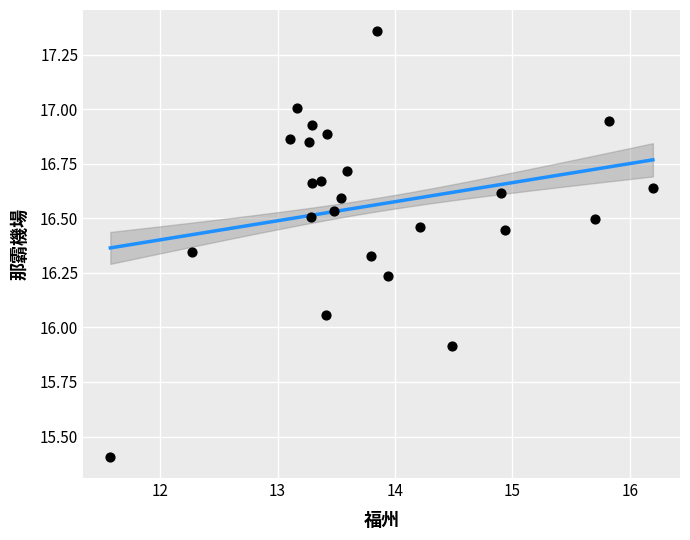

What is the range of Y values (max minus min)?

1.9